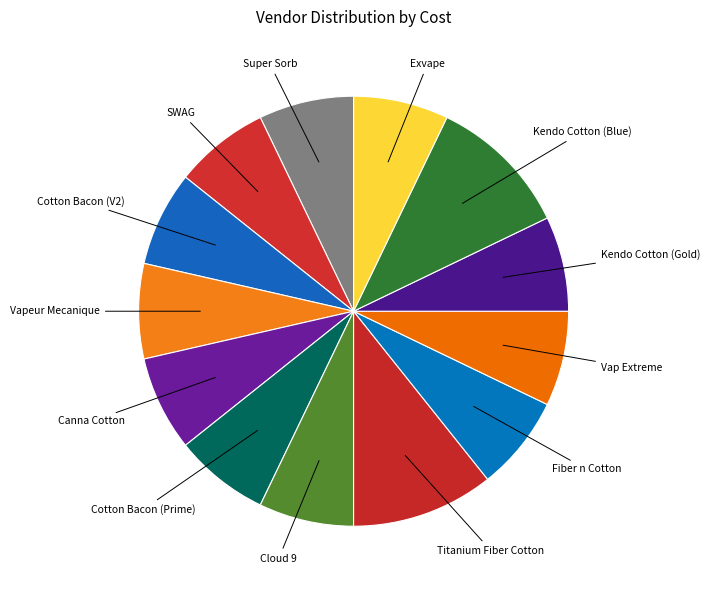

How many slices are in this pie chart?

13